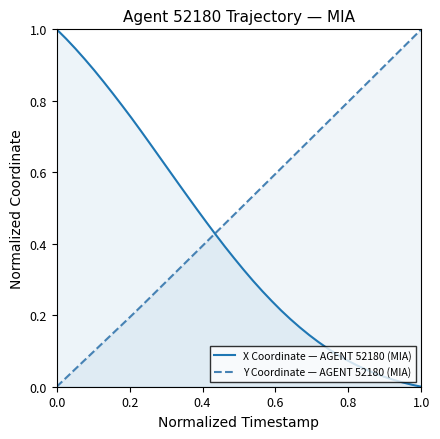

Rank the series by their average value, from highest to lowest.

Y Coordinate — AGENT 52180 (MIA), X Coordinate — AGENT 52180 (MIA)